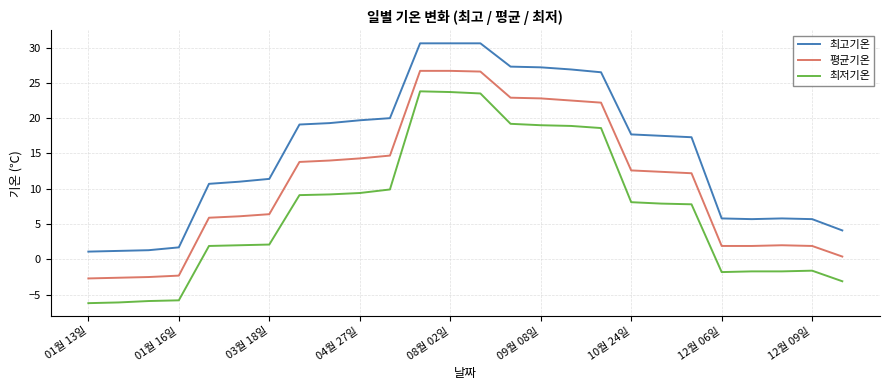

True or false: 최고기온 and 최저기온 cross at least once.

False